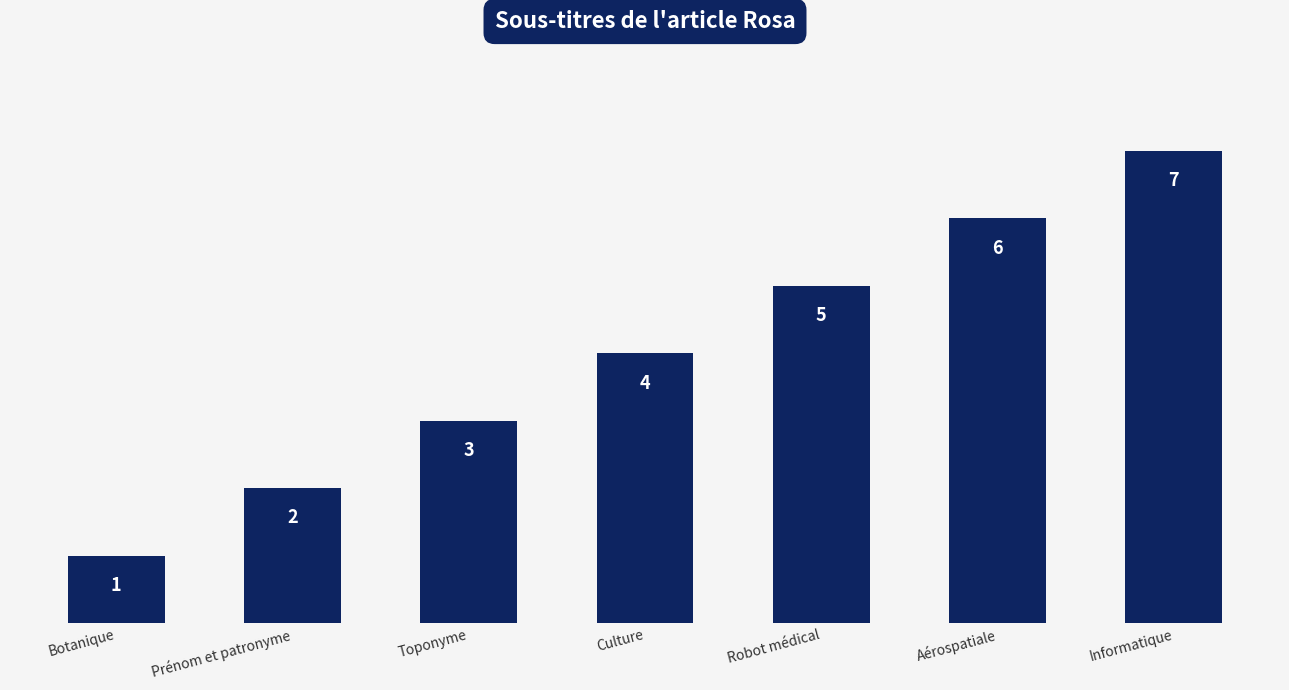

List the labels in order of value, smallest first.

Botanique, Prénom et patronyme, Toponyme, Culture, Robot médical, Aérospatiale, Informatique